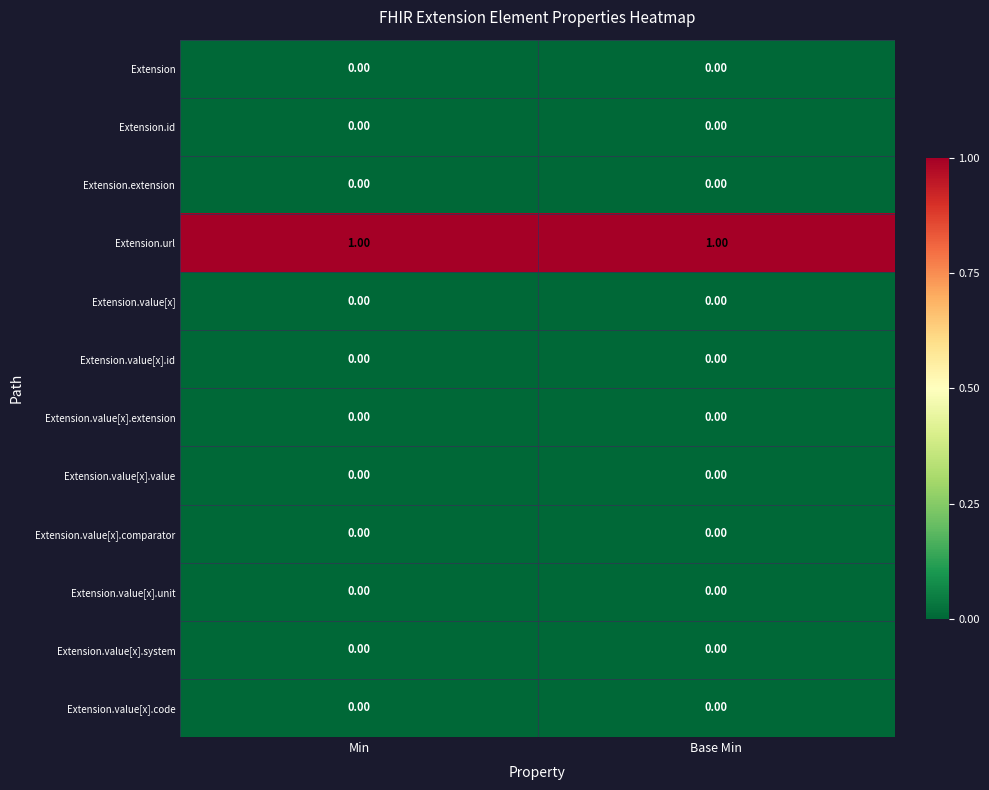

Is the value of Extension.url at Base Min greater than the value of Extension.value[x].extension at Min?

Yes